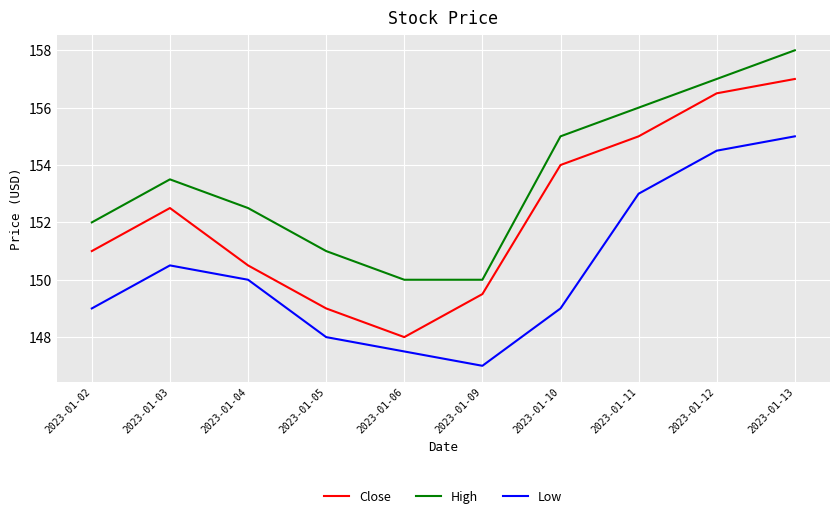

Rank the series by their average value, from highest to lowest.

High, Close, Low